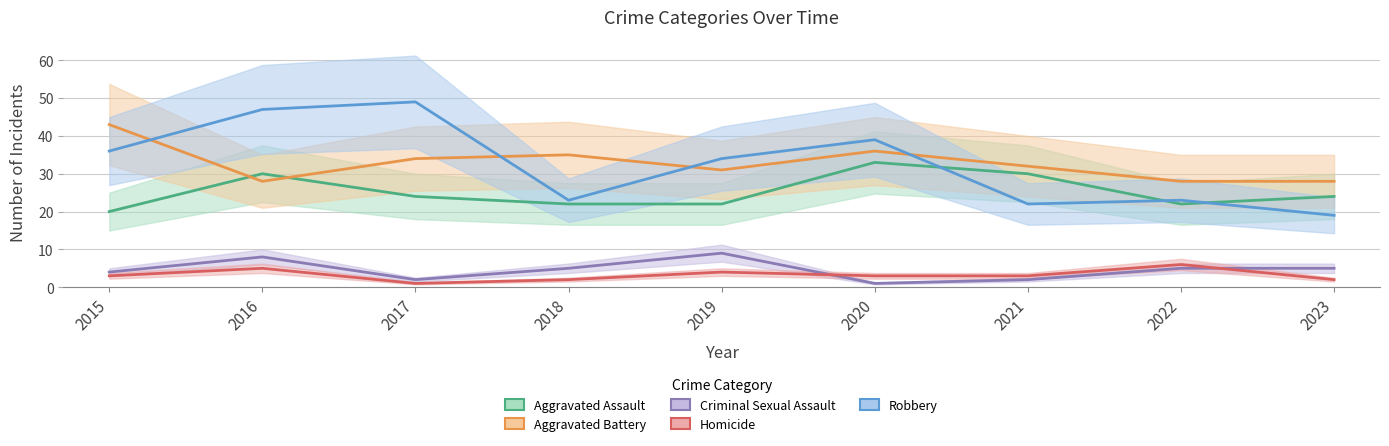

Where do Robbery and Aggravated Battery first cross each other?

2015 and 2016